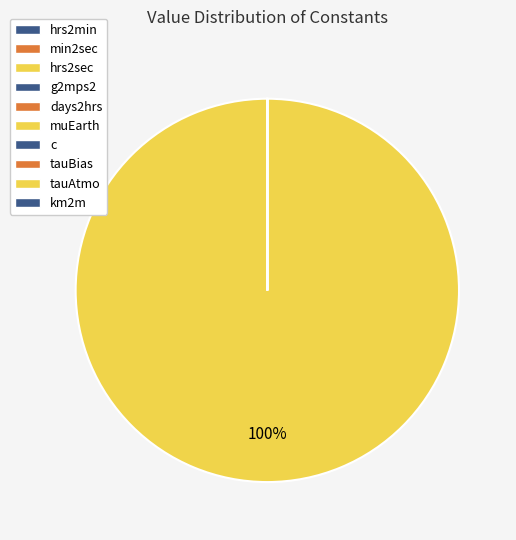

Between min2sec and c, which is larger?

c